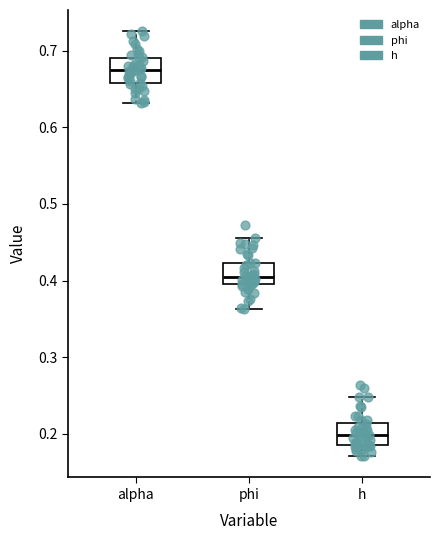

Reading left to right, read every box against the y-axis: the position of its median line, the range the box covers, and the ends of its whiskers. The values are not printed on the chart, so give them approximately, as read against the axis.

alpha: median 0.67, box 0.66 to 0.69, whiskers 0.63 to 0.73
phi: median 0.40 (just above the box's lower edge), box 0.40 to 0.42, whiskers 0.36 to 0.46
h: median 0.20, box 0.18 to 0.21, whiskers 0.17 to 0.25